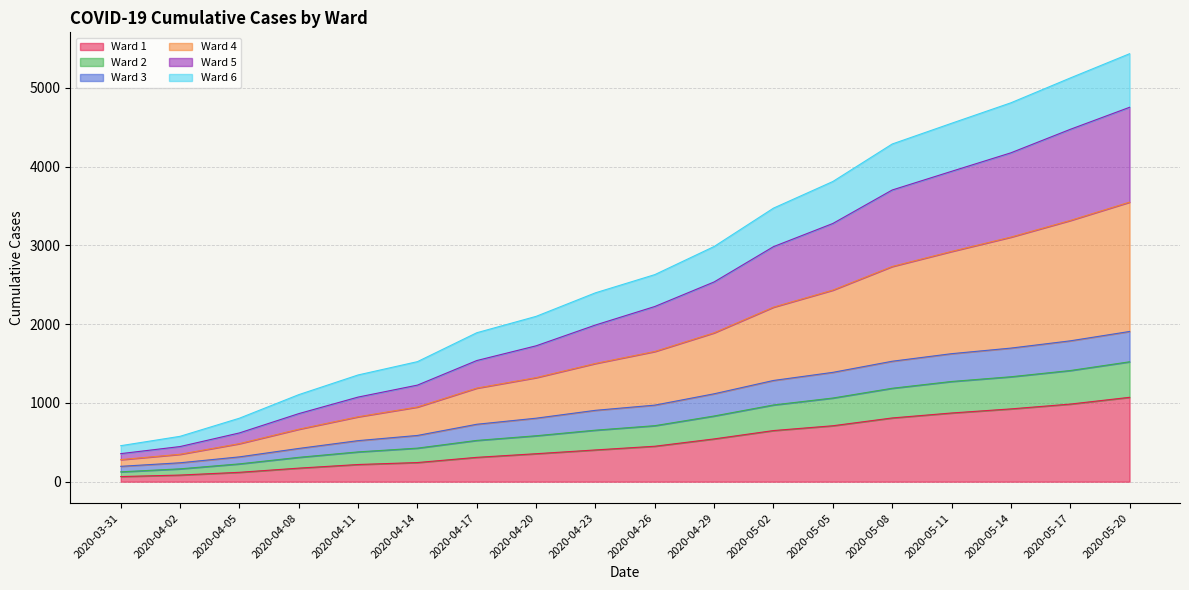

What is the total value across all series at 2020-04-20?

2099